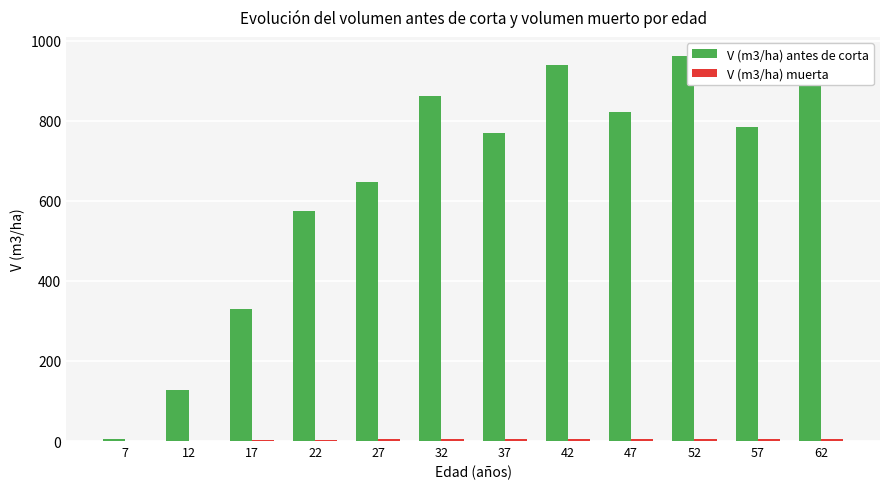

How many groups of bars are there?

12